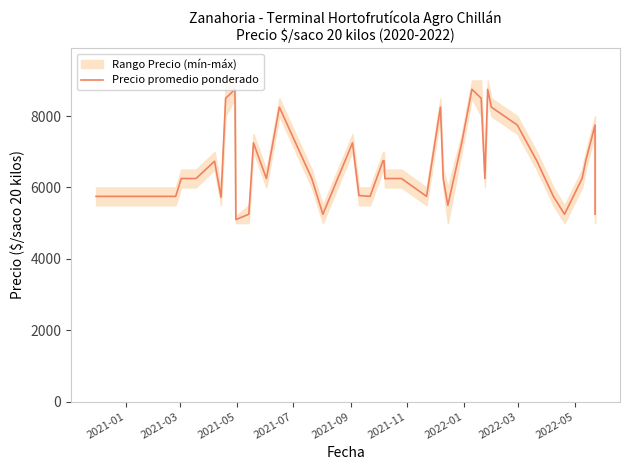

What position from the right is 2021-11?

35